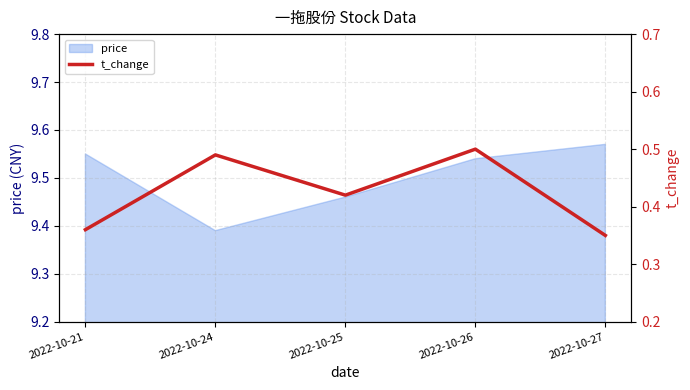

How many lines are shown in the chart?

1